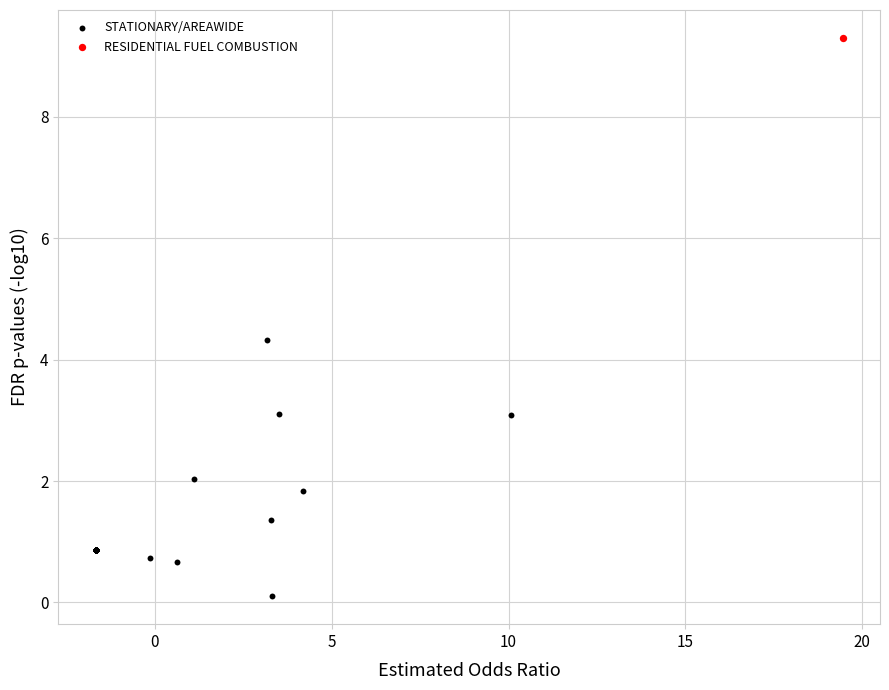

What are all the series names shown in the legend?

STATIONARY/AREAWIDE, RESIDENTIAL FUEL COMBUSTION